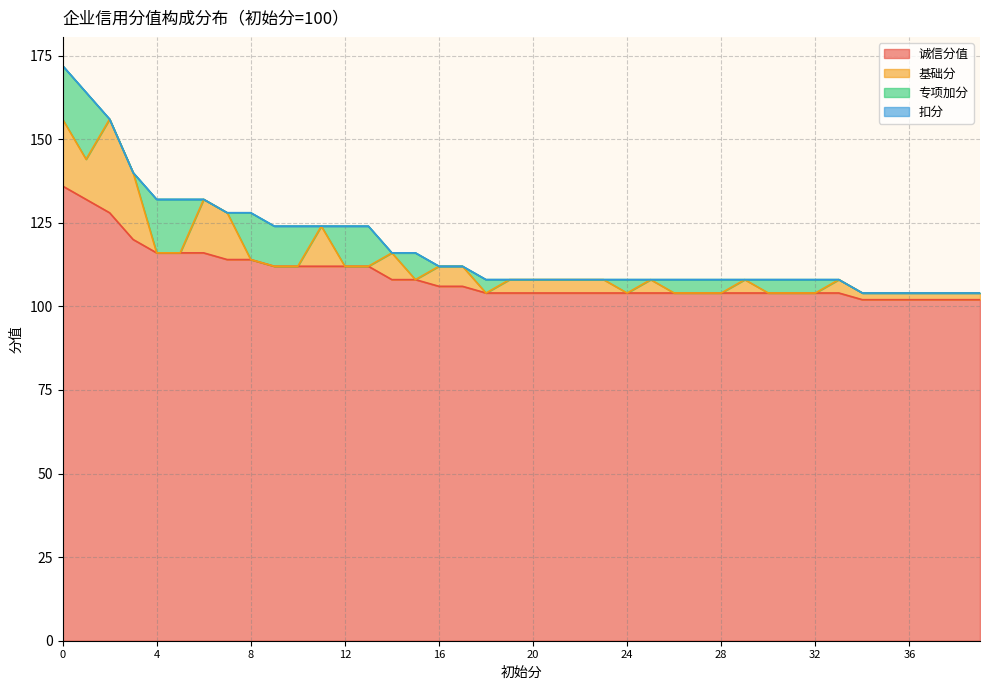

Which series has the largest total across all categories?

诚信分值